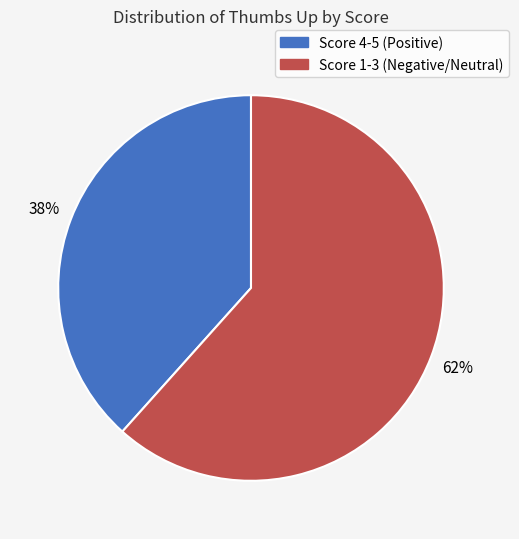

Is there any slice that represents more than half of the pie?

Yes